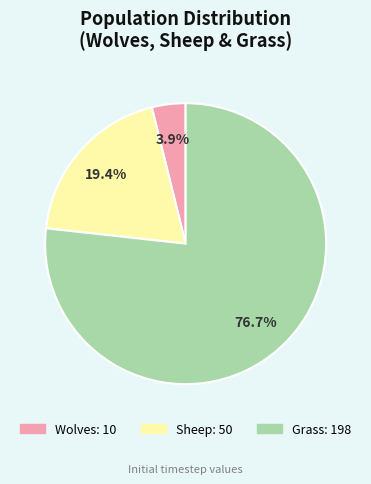

To the nearest percent, what is the combined percentage of Sheep and Grass?

96%